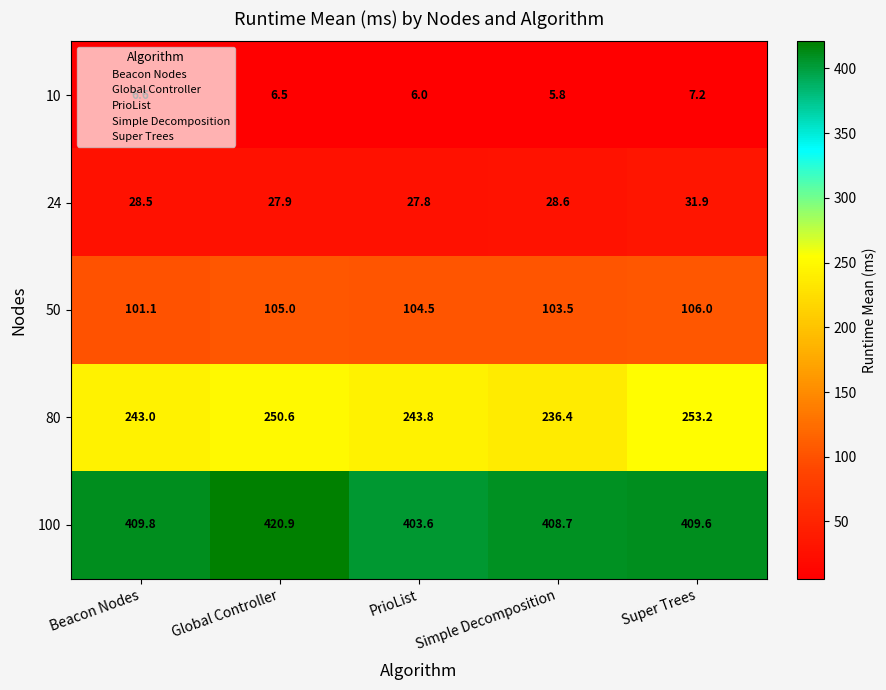

What is the minimum value shown in the chart?

5.8